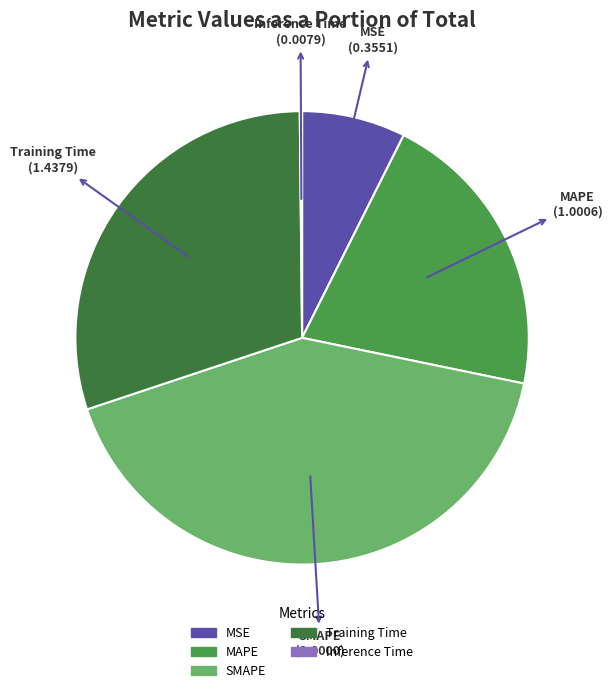

Approximately how many times larger is the value at Training Time compared to MAPE?

1.4